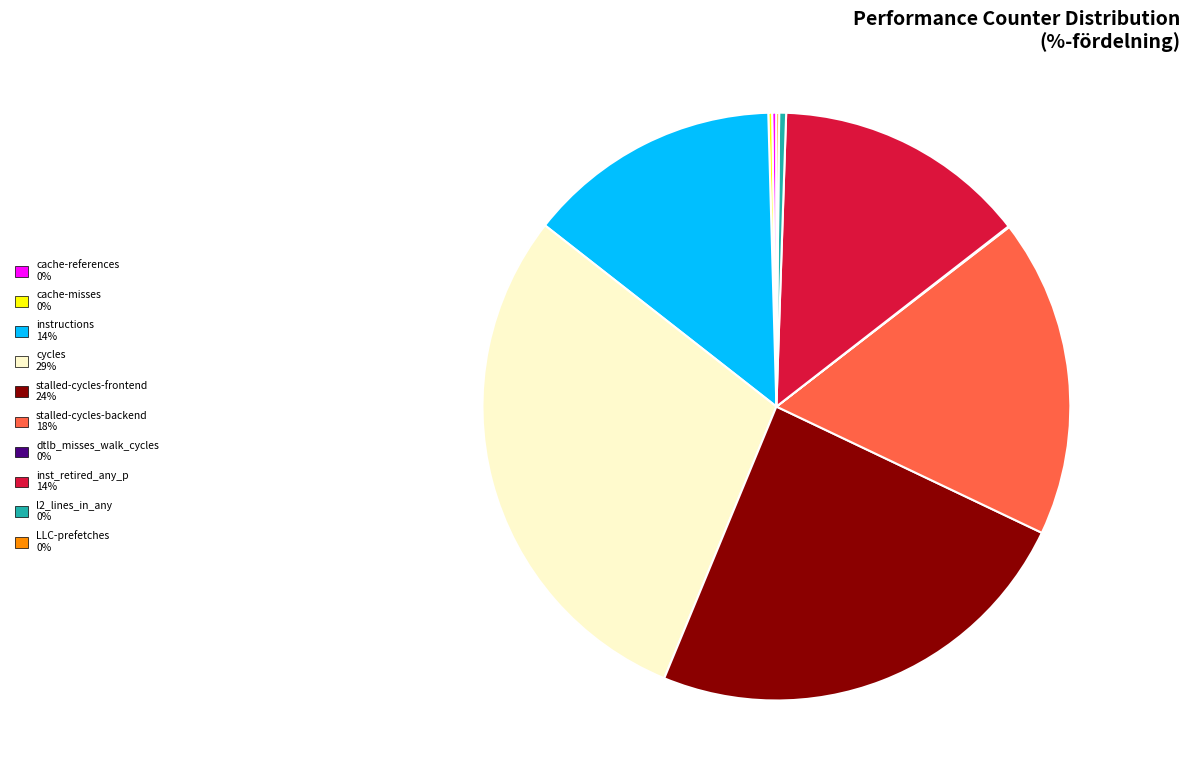

Which slice is the largest?

cycles